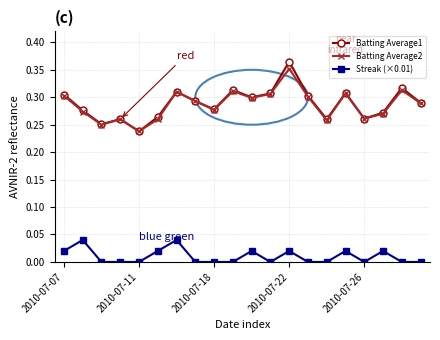

Which series has the largest range (max minus min)?

Batting Average1